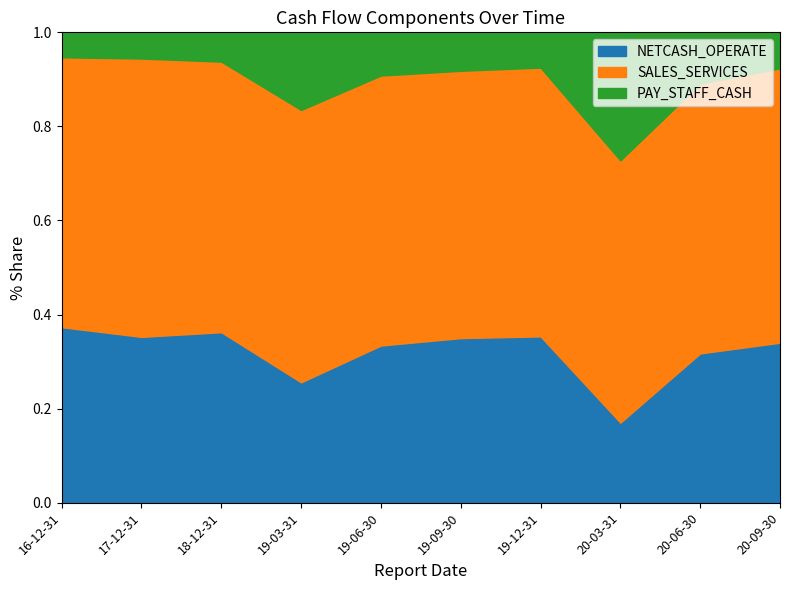

What is the total value across all series at 19-03-31?

1.0